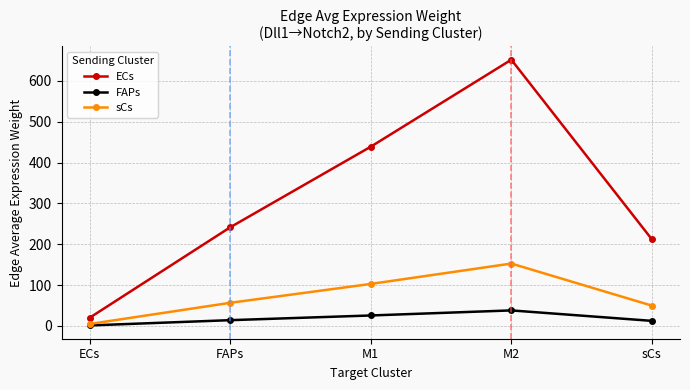

How many data points in sCs are above 56?

3